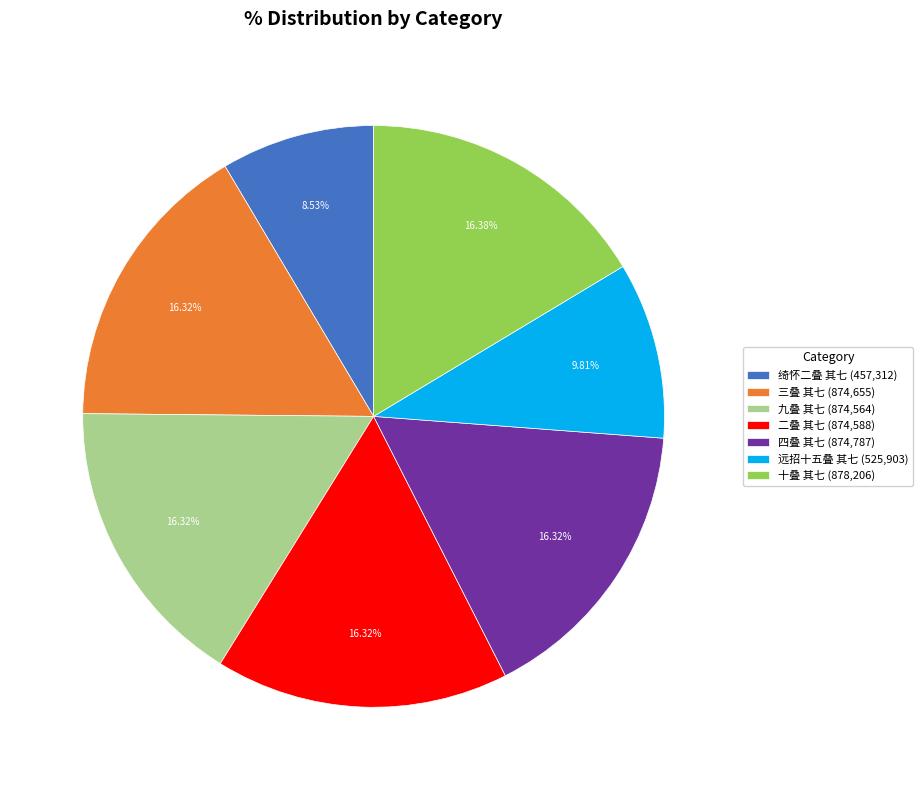

To the nearest percent, what percentage of the pie is 九叠 其七?

16%